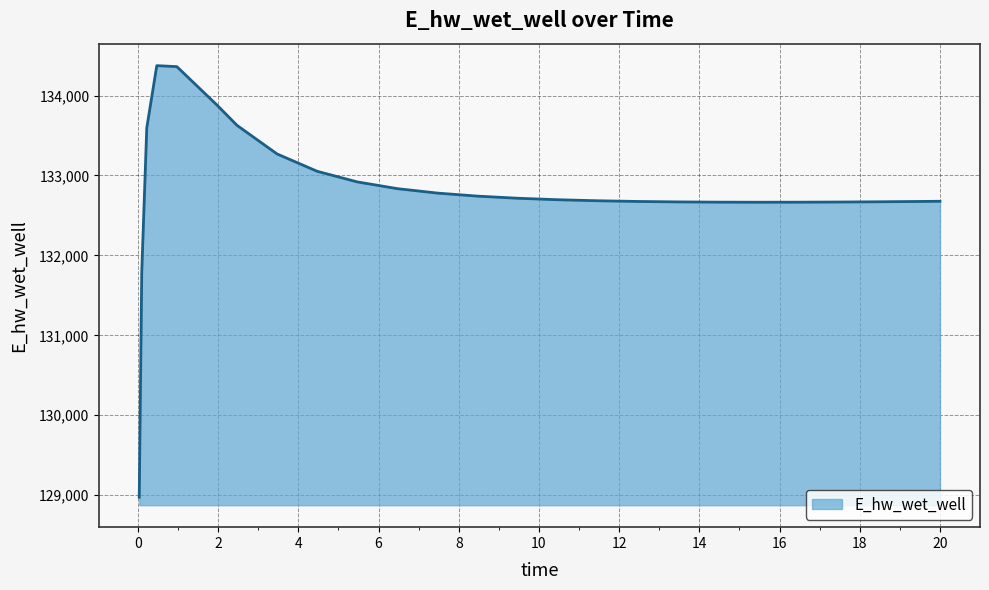

What is the difference between the maximum and minimum values?

5397.9